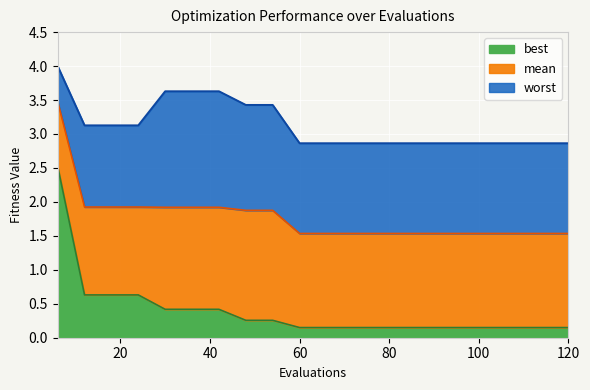

Which series has the widest spread of values?

best